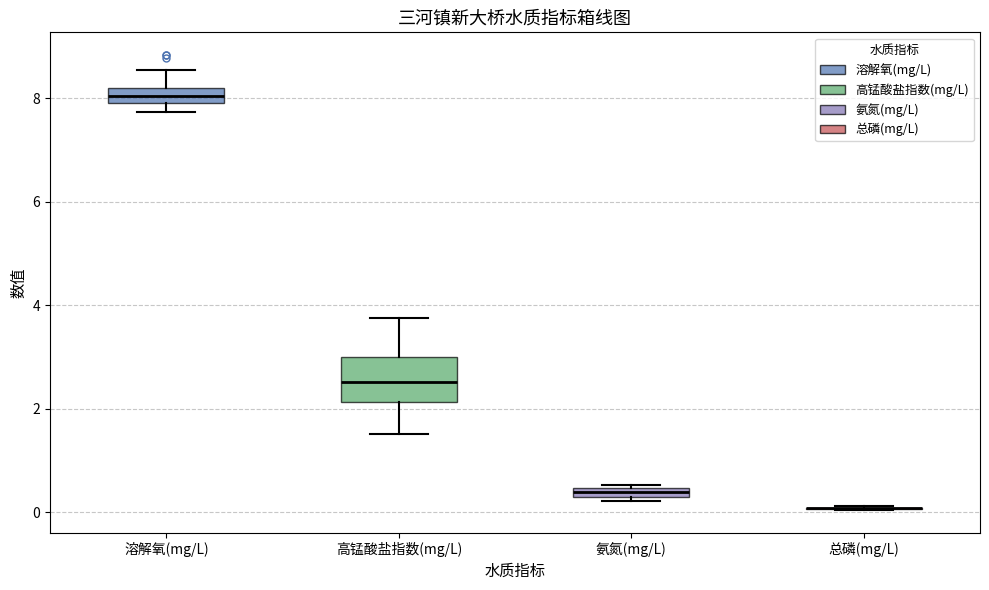

Comparing the boxes themselves (not the whiskers), which one is the tallest?

高锰酸盐指数(mg/L)